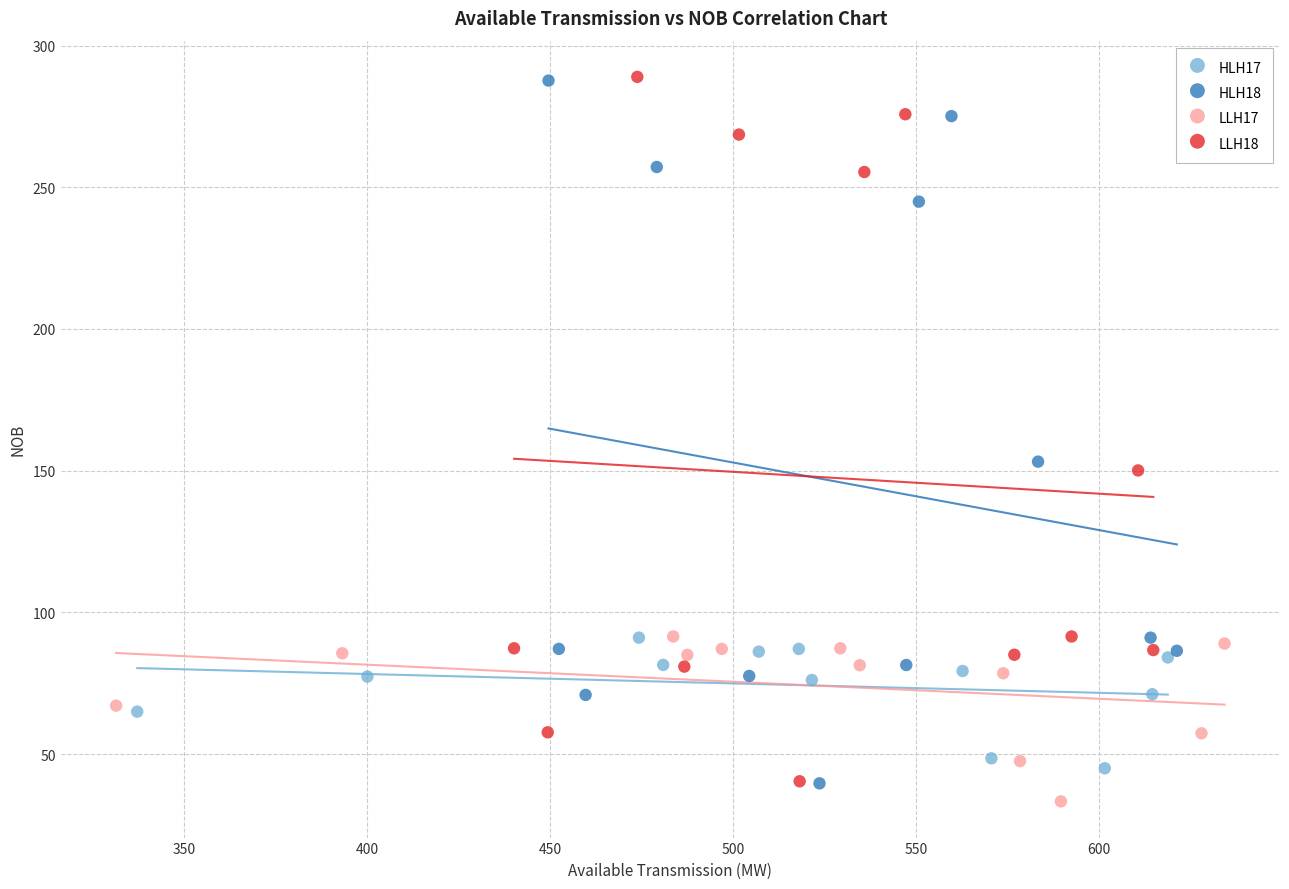

Which series has the widest spread of Y values?

LLH18